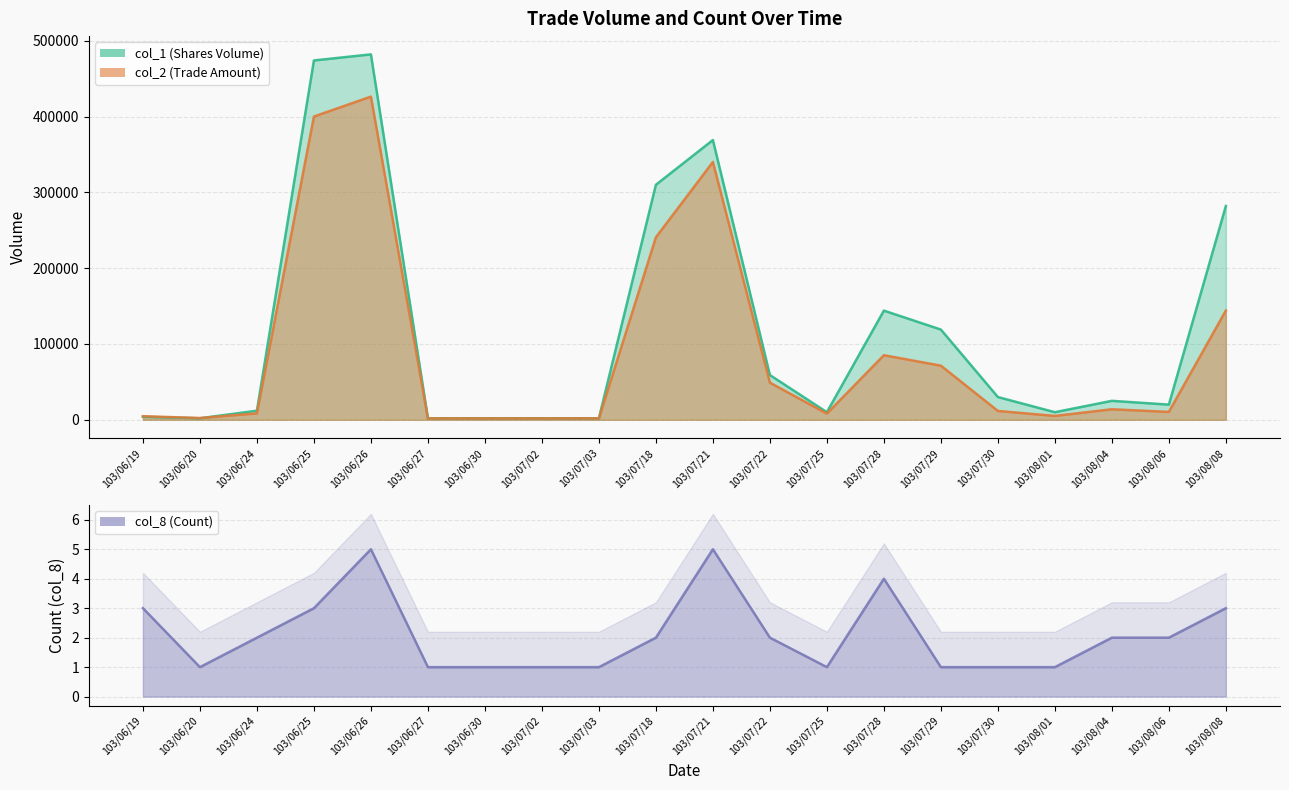

Where does the col_1 series first go above 25000?

103/06/25